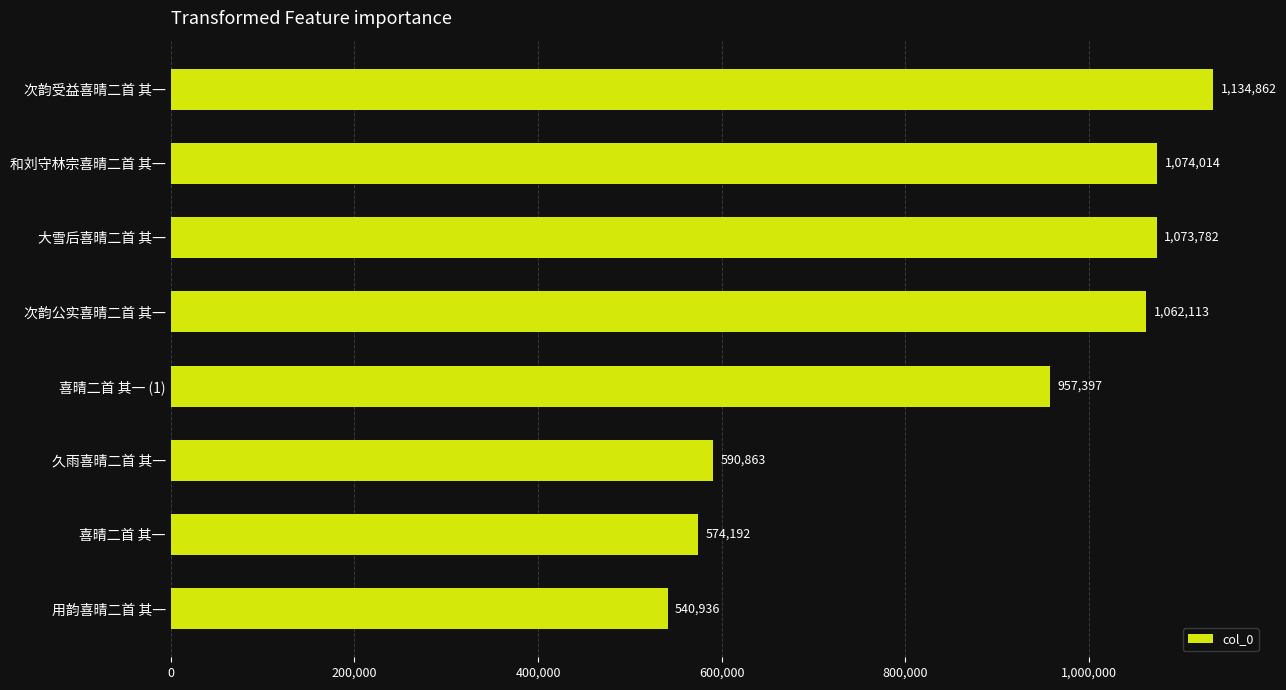

What is the approximate value at 和刘守林宗喜晴二首 其一, to the nearest 10?

1074010